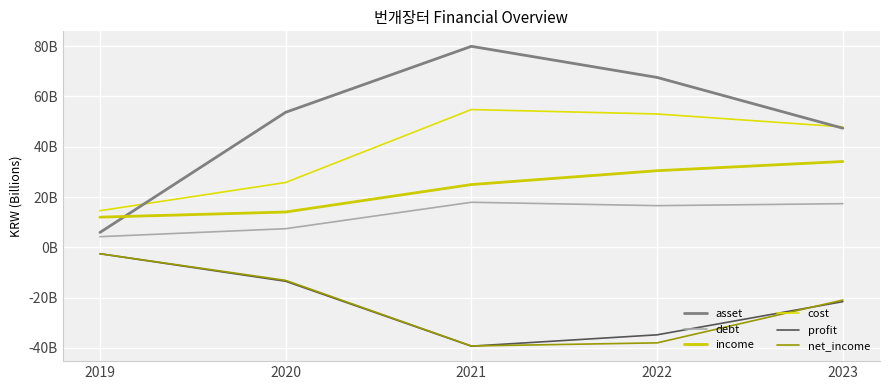

Does the chart have visible grid lines?

Yes